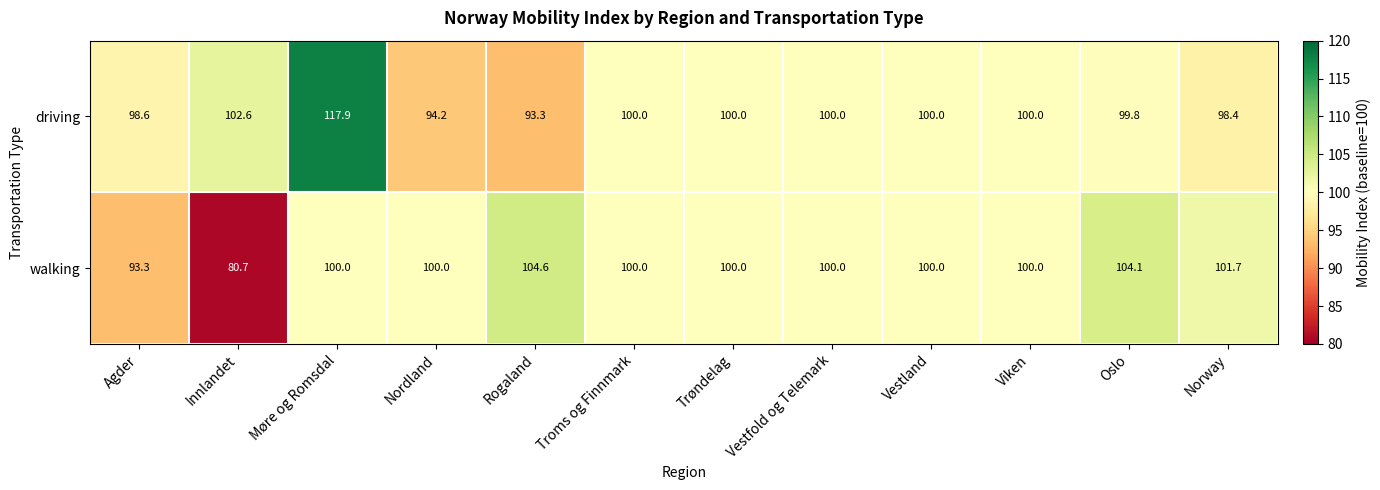

Which category has the highest value across all series?

Møre og Romsdal